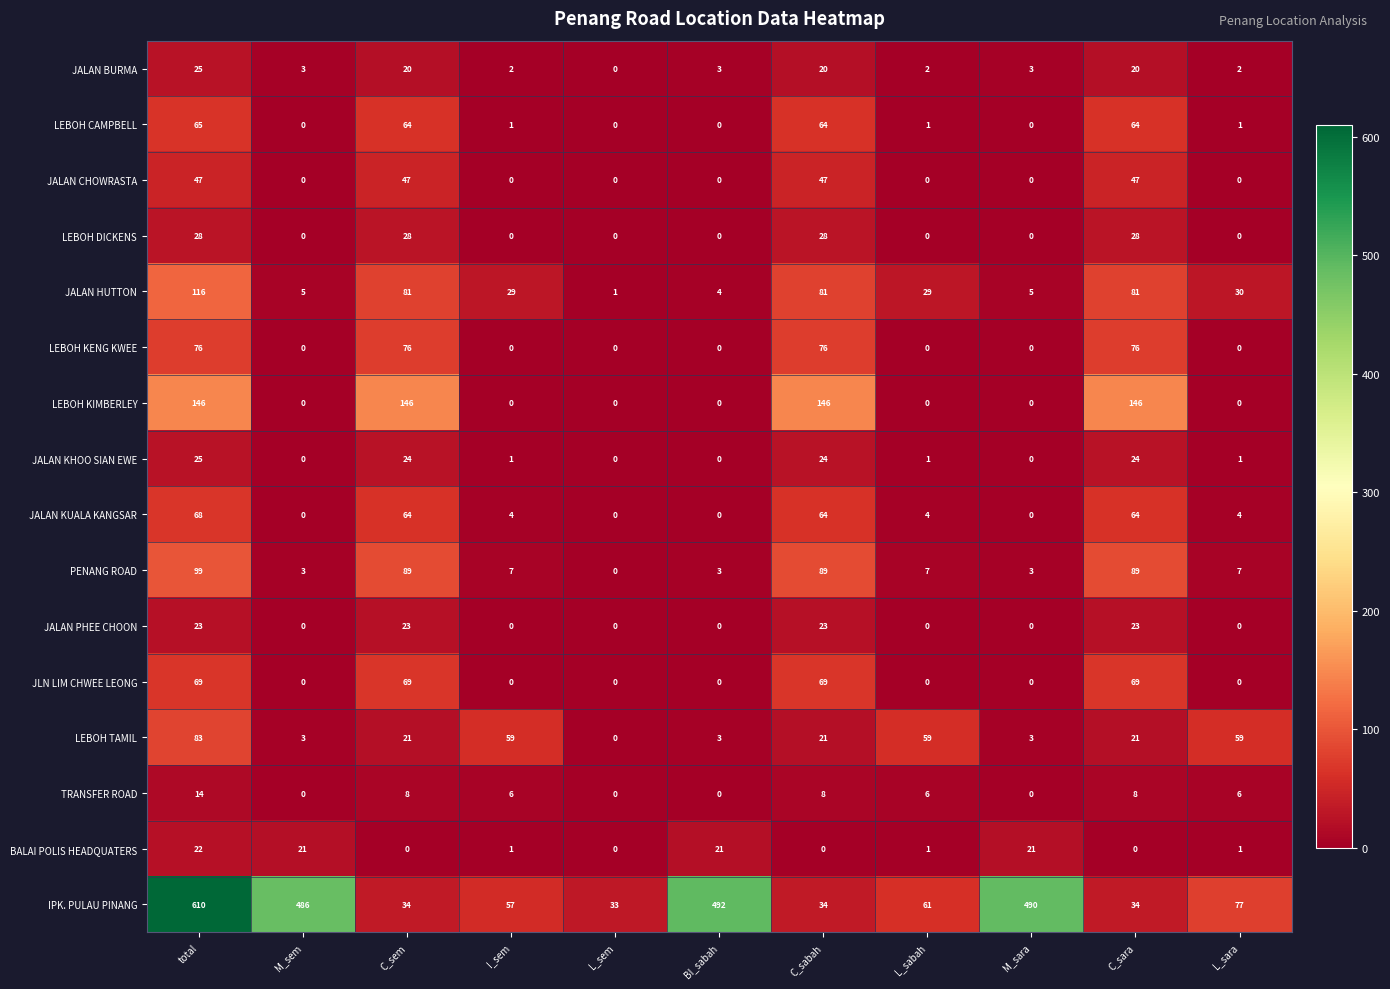

Which series has the widest spread of values?

IPK. PULAU PINANG